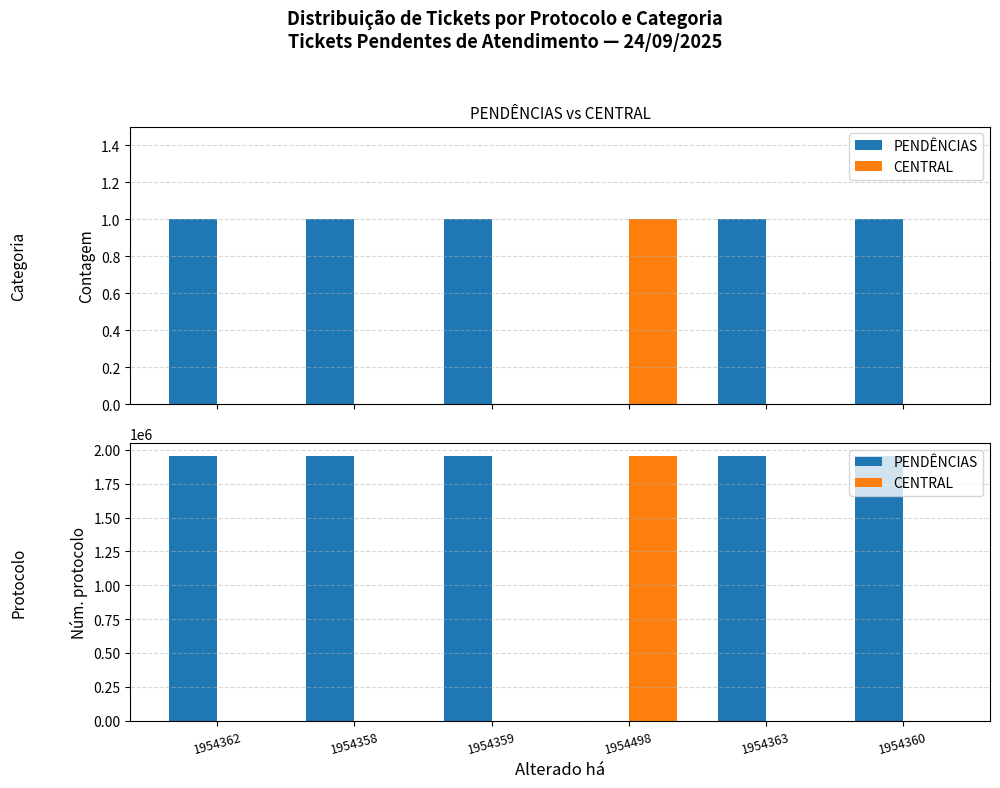

Which category has the lowest value in the PENDÊNCIAS series?

1954498